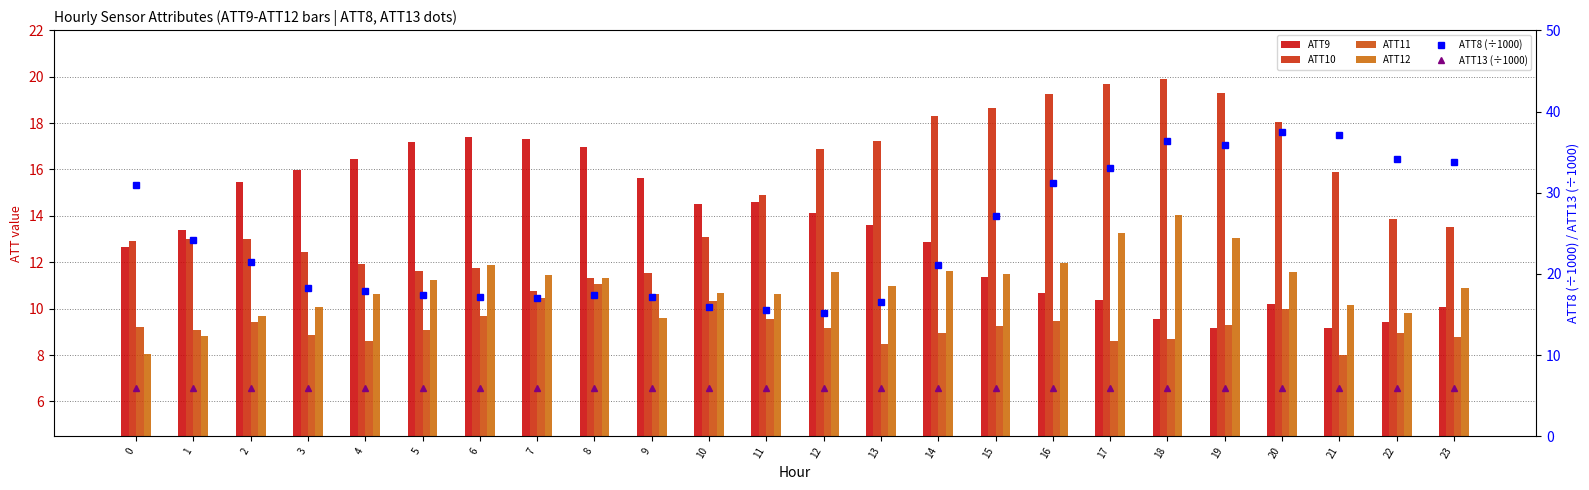

What is the difference between the maximum and second lowest values in the ATT10 series?

8.6